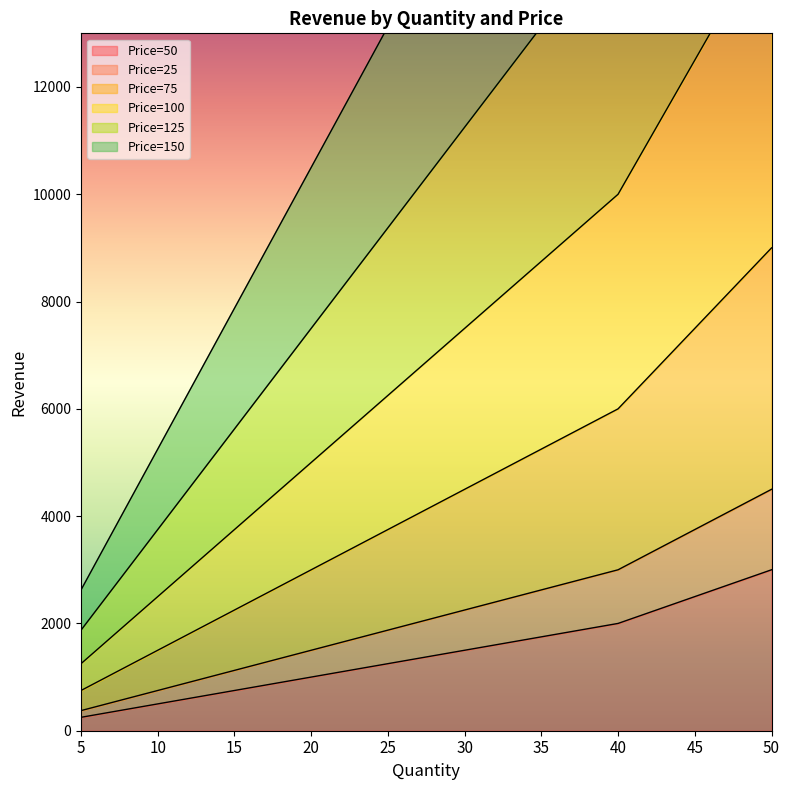

Which label corresponds to the largest value in the chart?

50